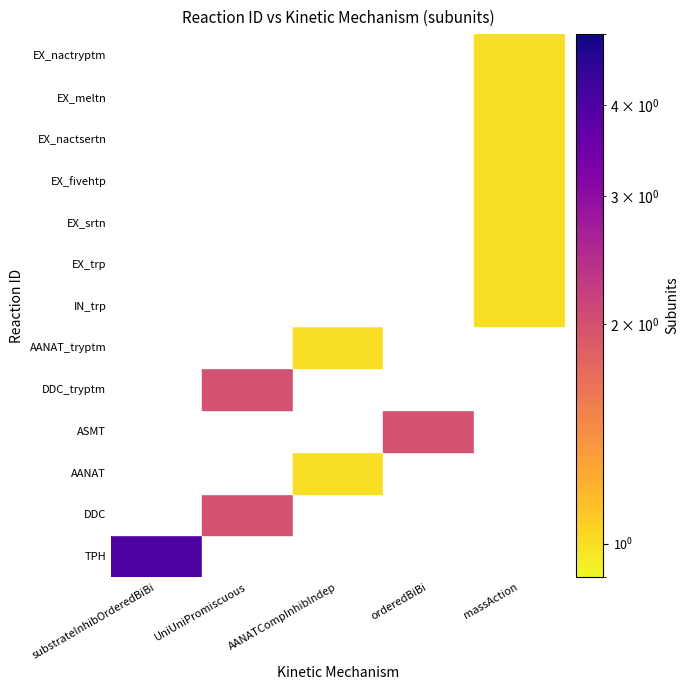

At which category is the sum across all series the highest?

massAction